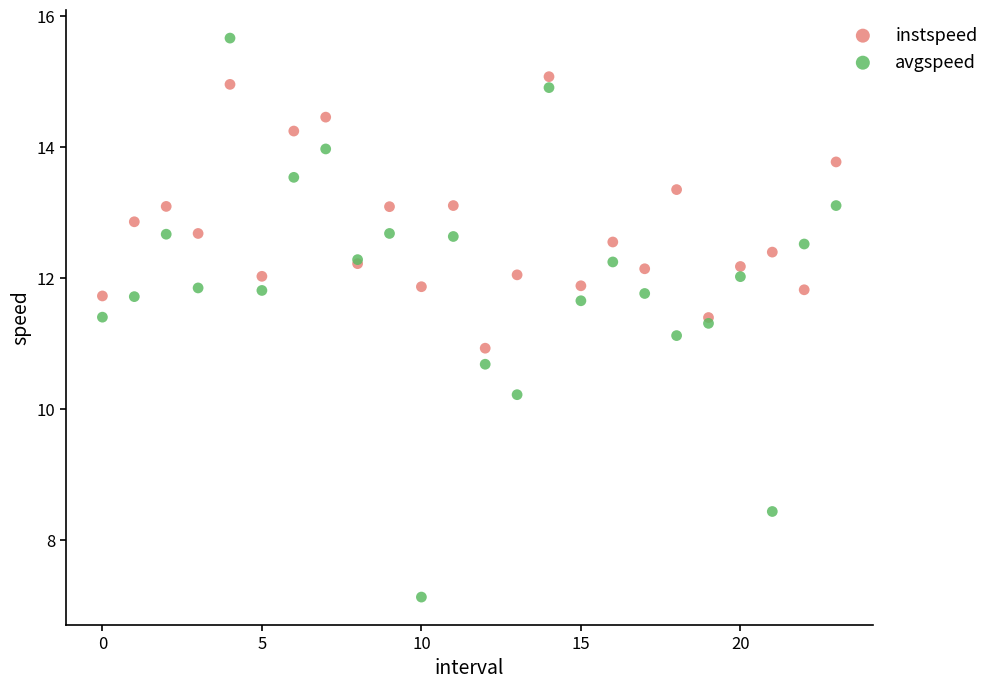

Which series contains the lowest Y value?

avgspeed